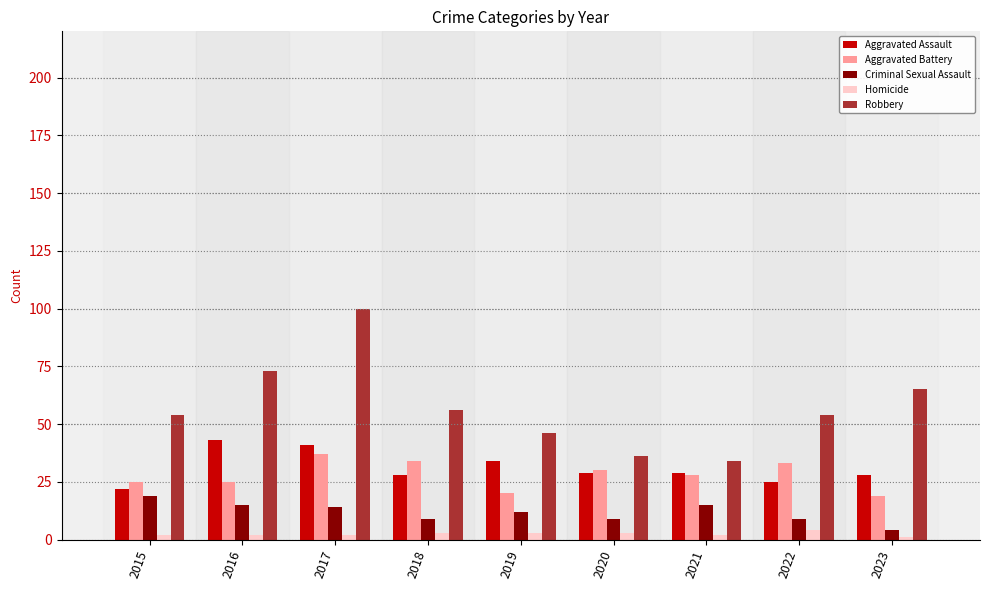

At how many categories does at least one series exceed 7?

9